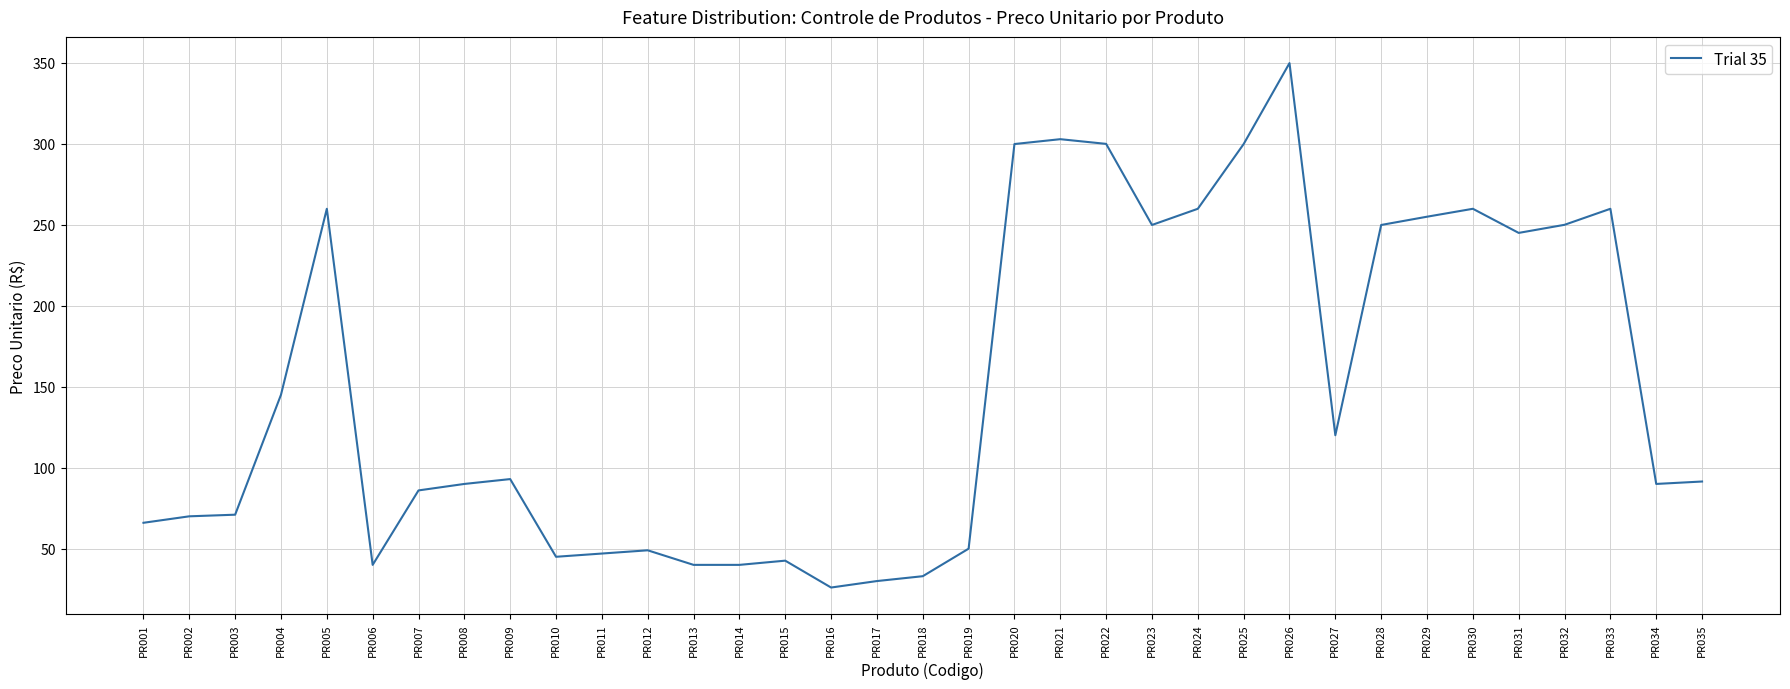

What is the minimum value shown in the chart?

25.9